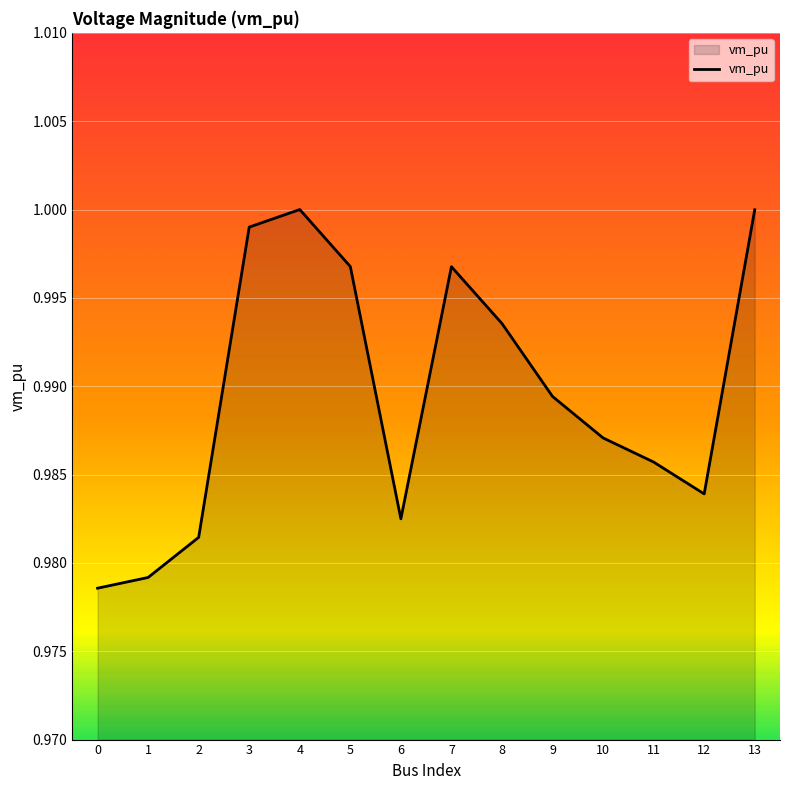

The value at 8 is 1.0. True or false?

True